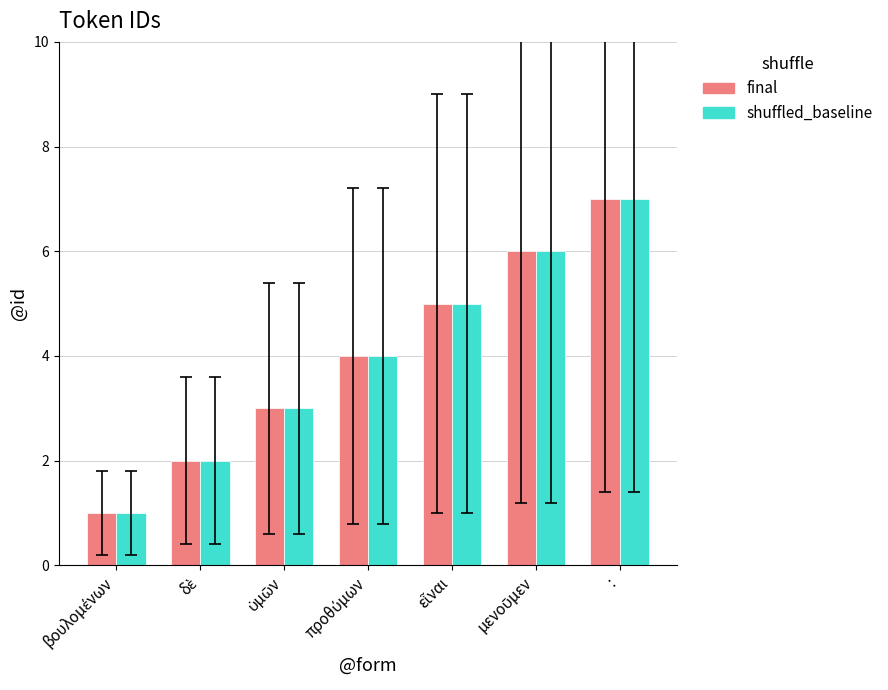

At which category is the sum across all series the highest?

: